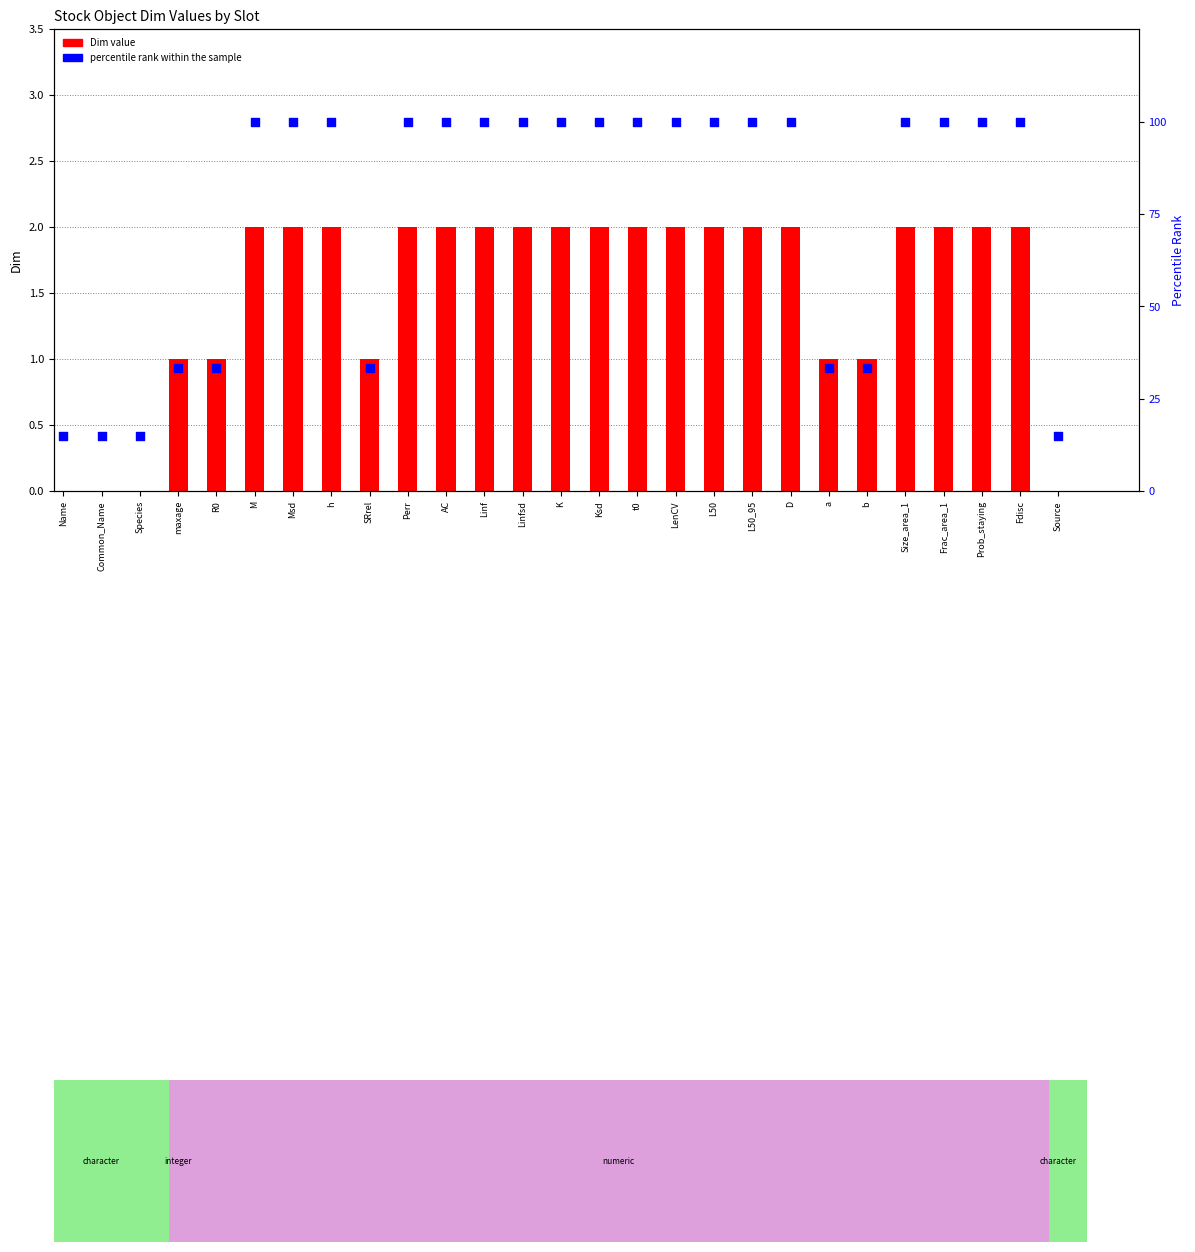

At which category is the sum across all series the highest?

M